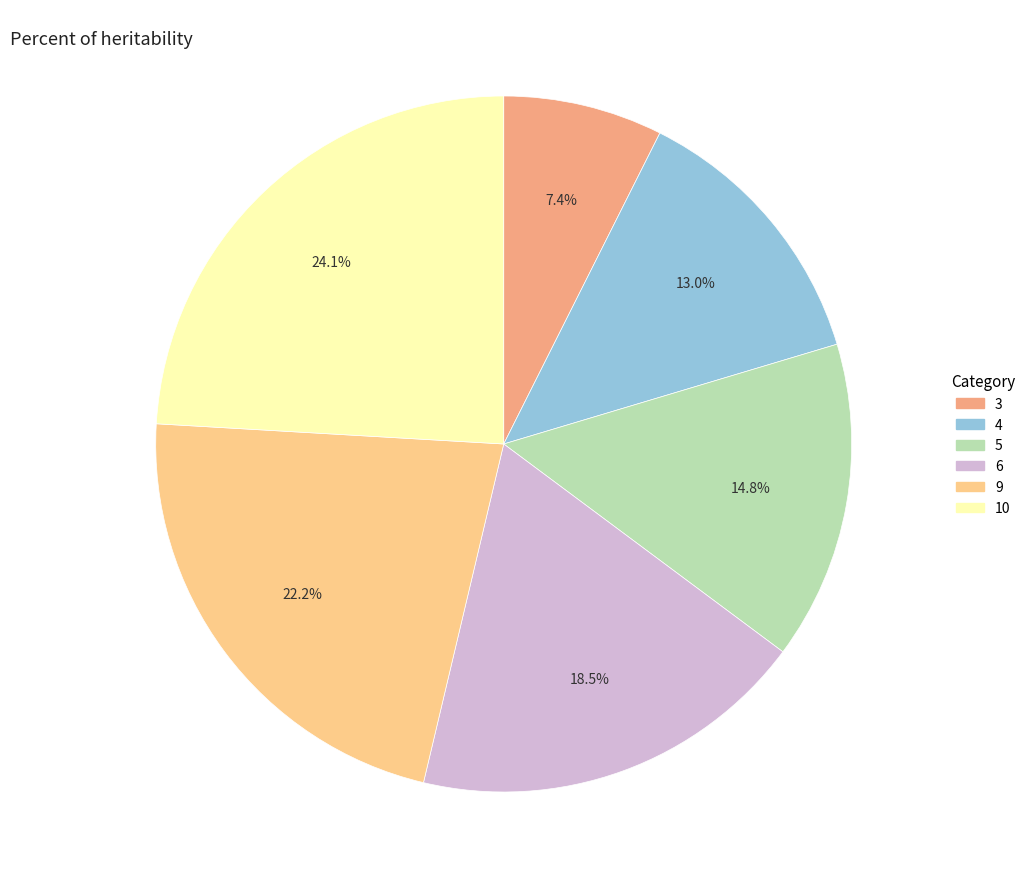

What is the total percentage of 3 and 9?

29.6%